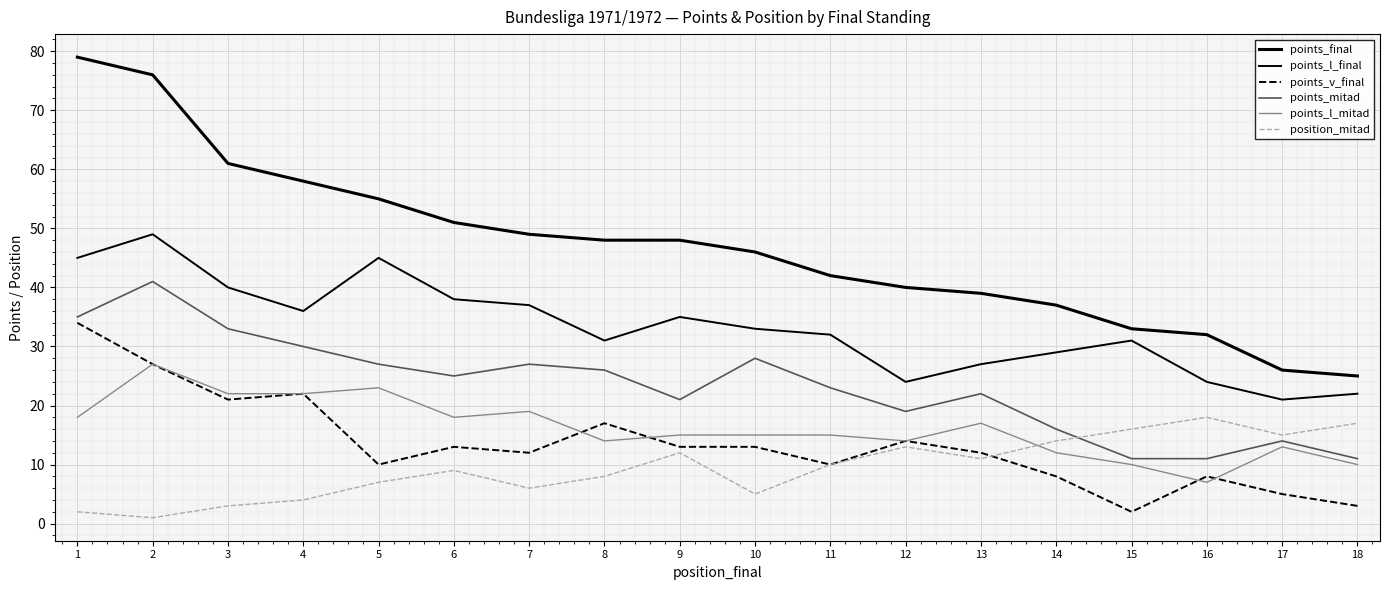

What is the difference between the second highest and minimum values in the points_final series?

51